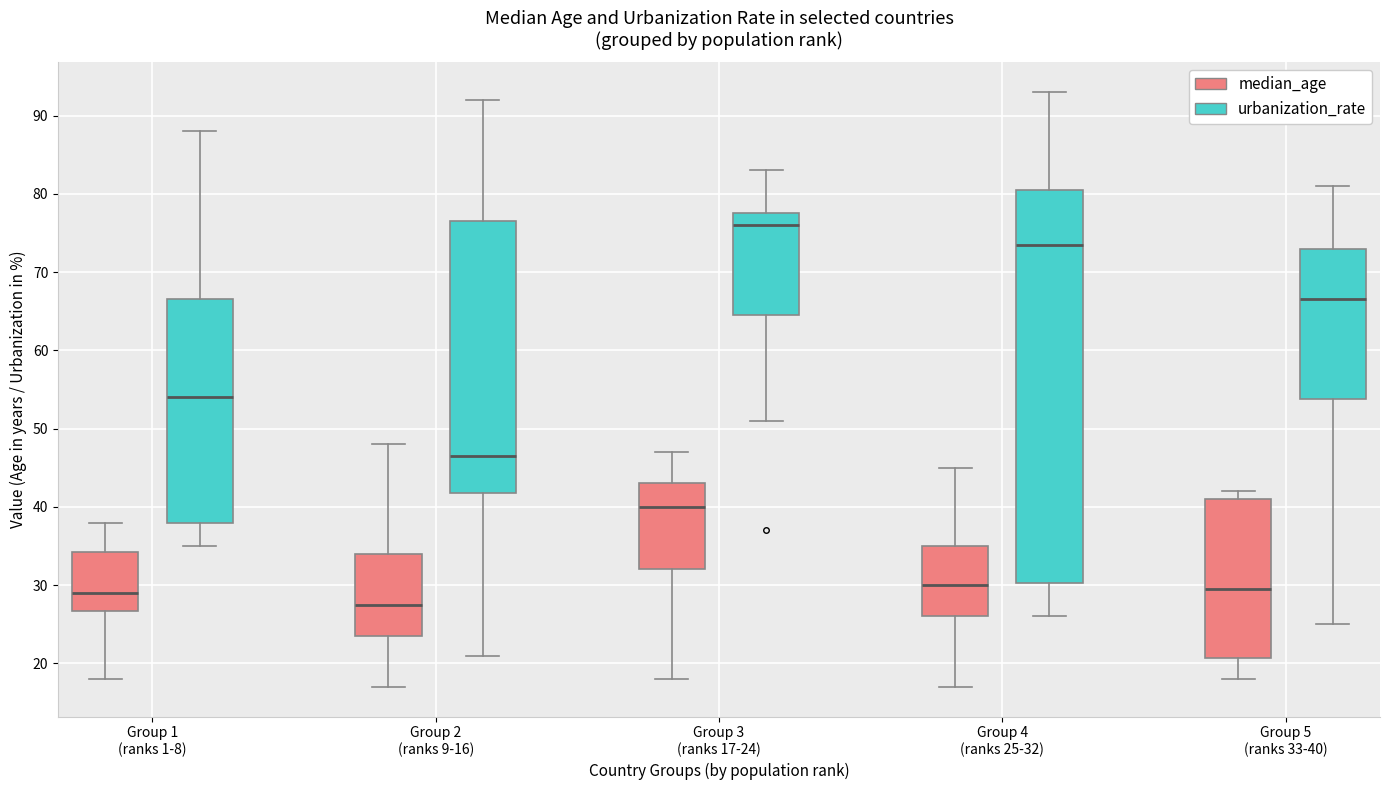

Comparing the boxes themselves (not the whiskers), which one is the tallest?

Group 4 (ranks 25-32) (urbanization_rate)